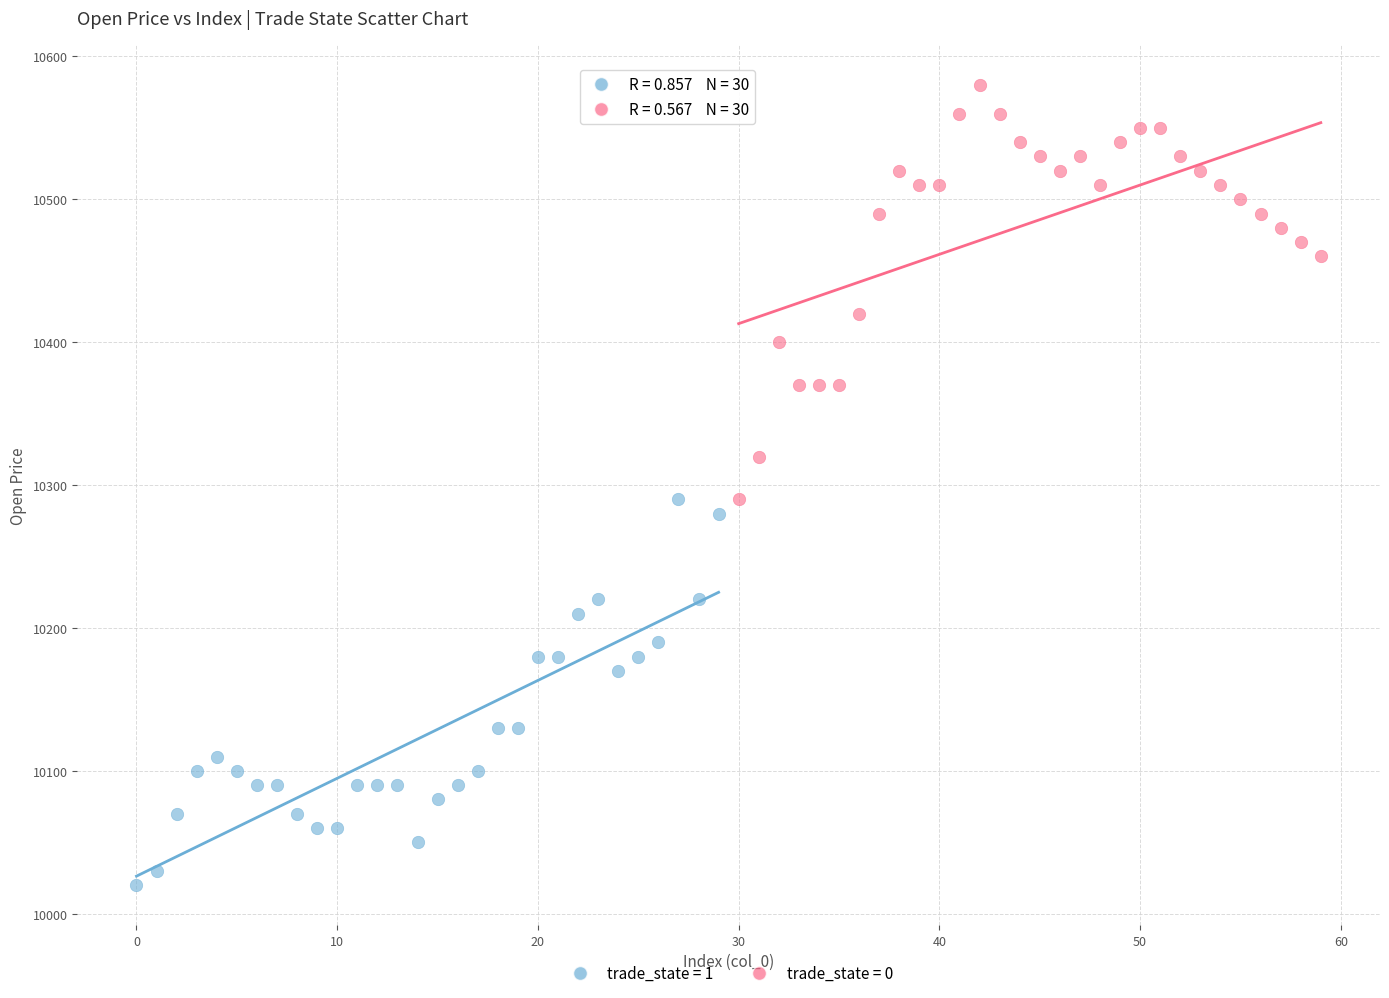

Which series contains the highest Y value?

trade_state = 0